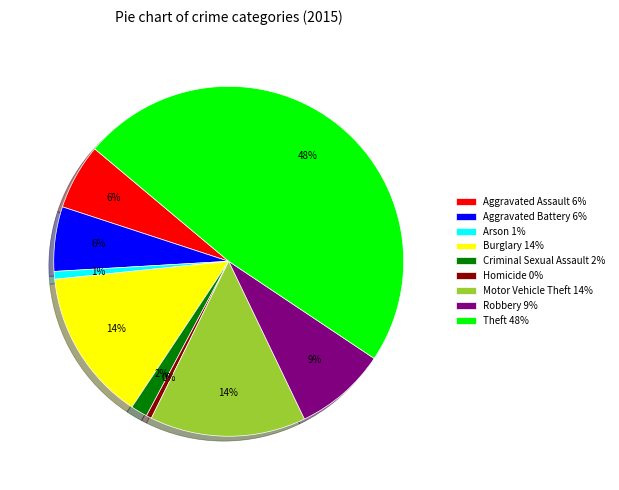

What percentage is the Arson slice, to the nearest percent?

1%